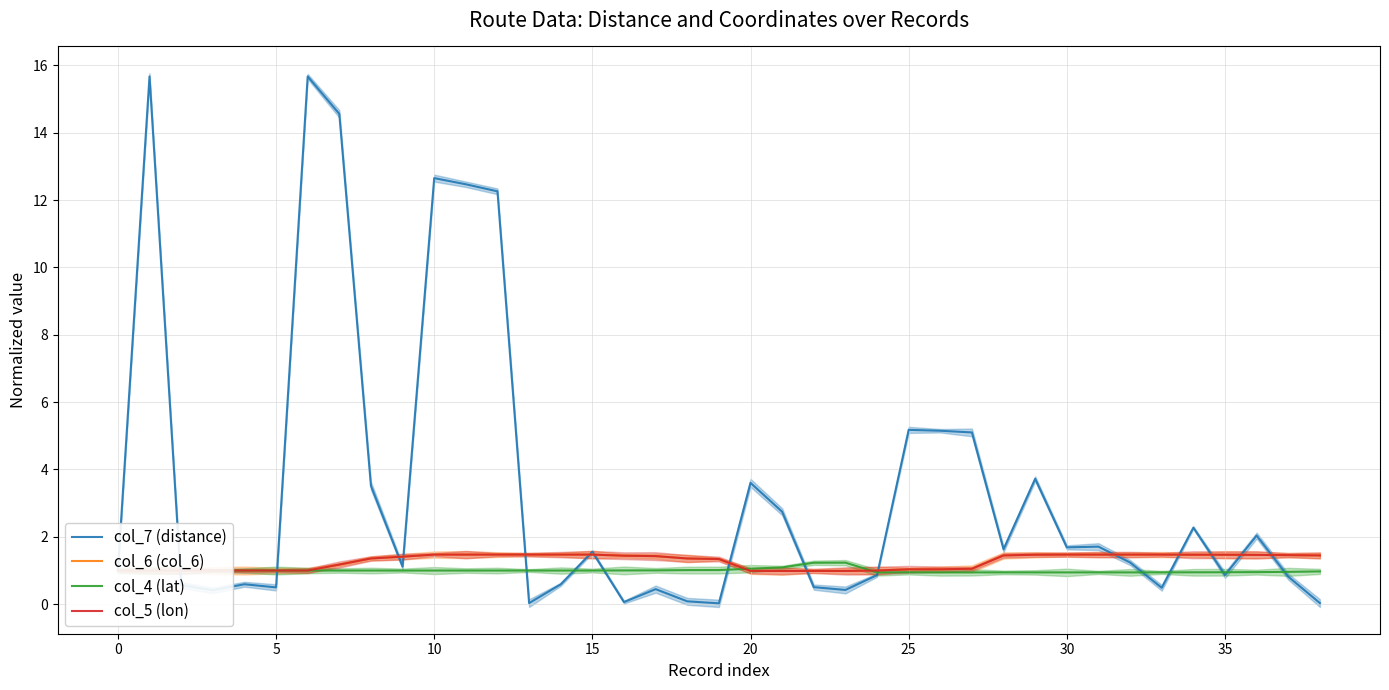

What are all the series names shown in the legend?

col_7 (distance), col_6 (col_6), col_4 (lat), col_5 (lon)